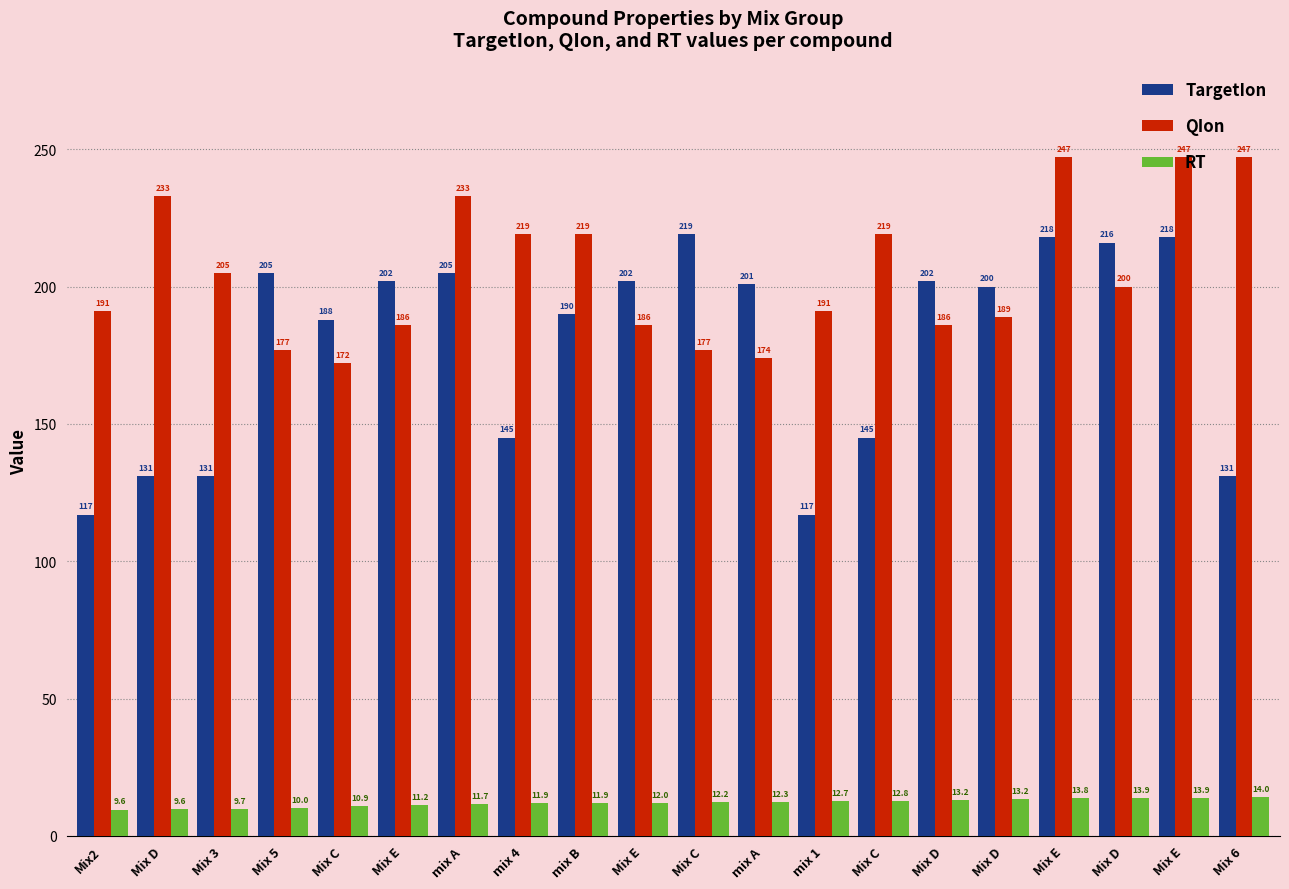

What is the difference between the highest and lowest values at Mix D?

223.4